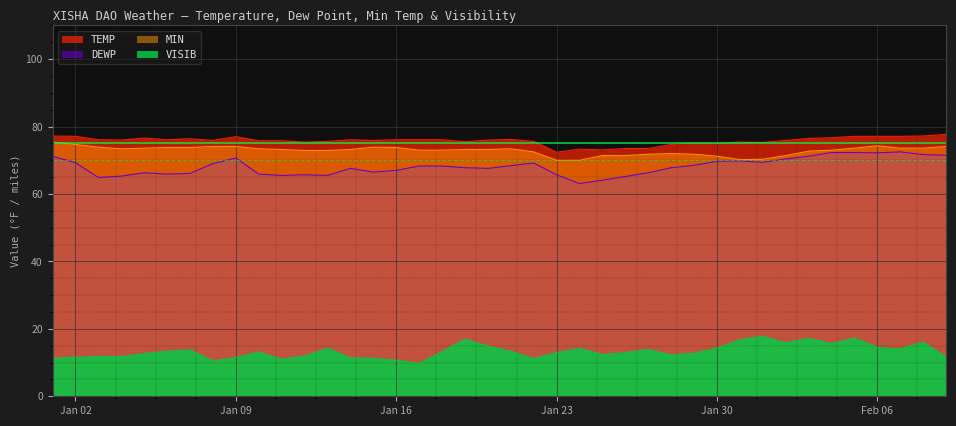

How many lines are shown in the chart?

4